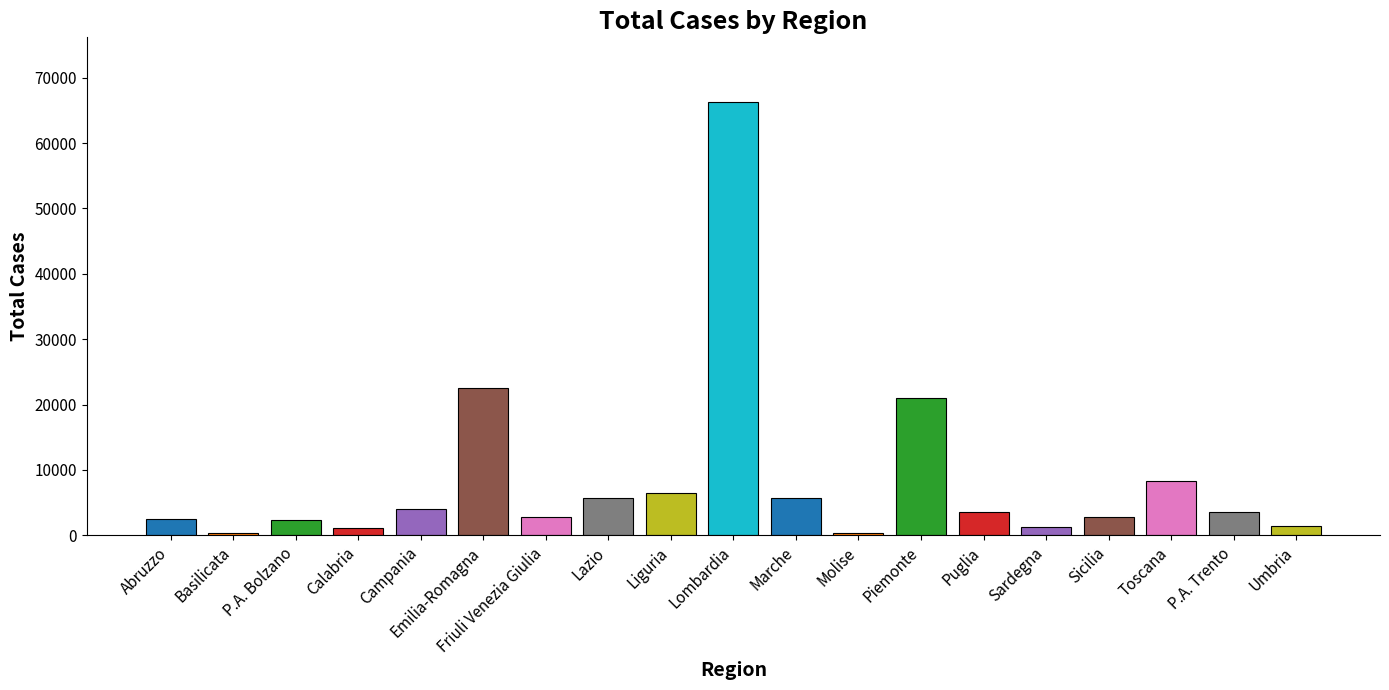

Between Toscana and Basilicata, which is larger?

Toscana